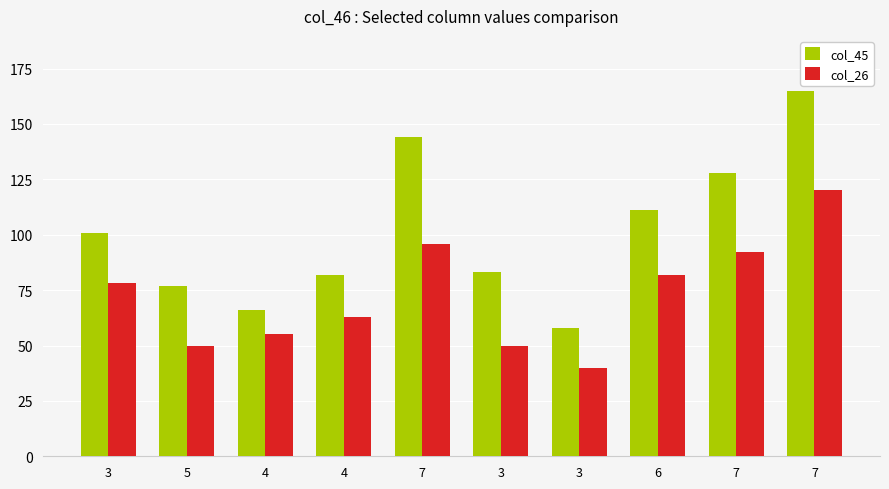

The col_45 series shows 145 at 3. True or false?

False